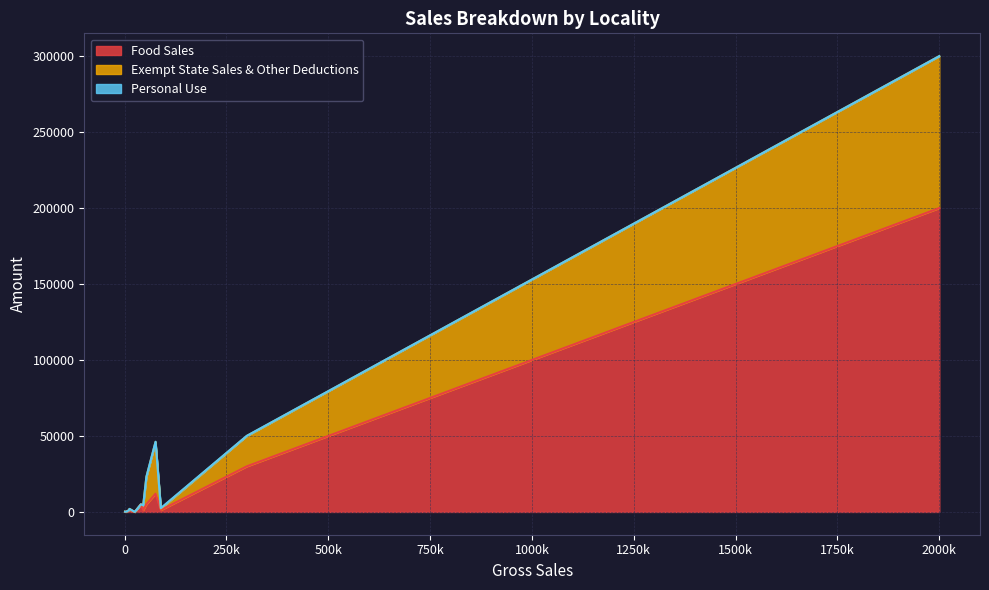

True or false: Exempt State Sales & Other Deductions and Personal Use intersect in this chart.

False